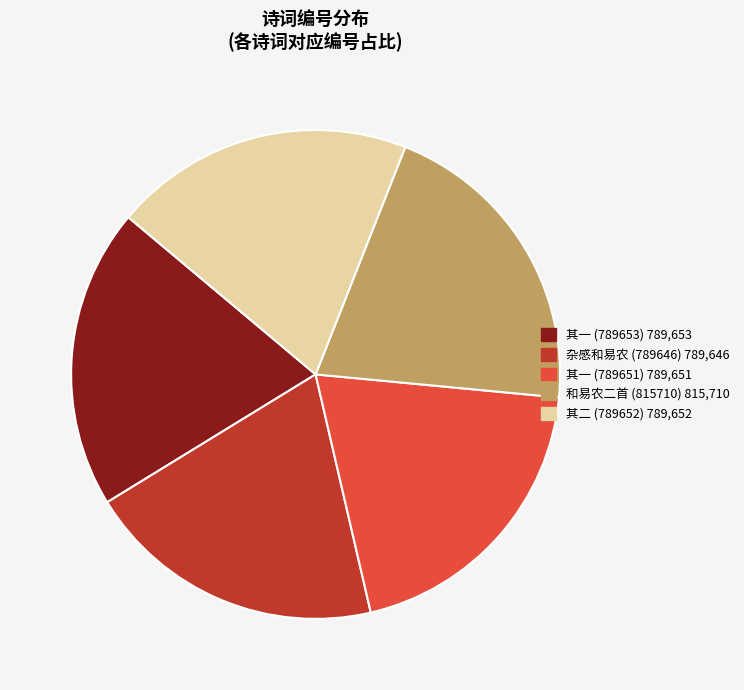

Is there any slice that represents more than half of the pie?

No